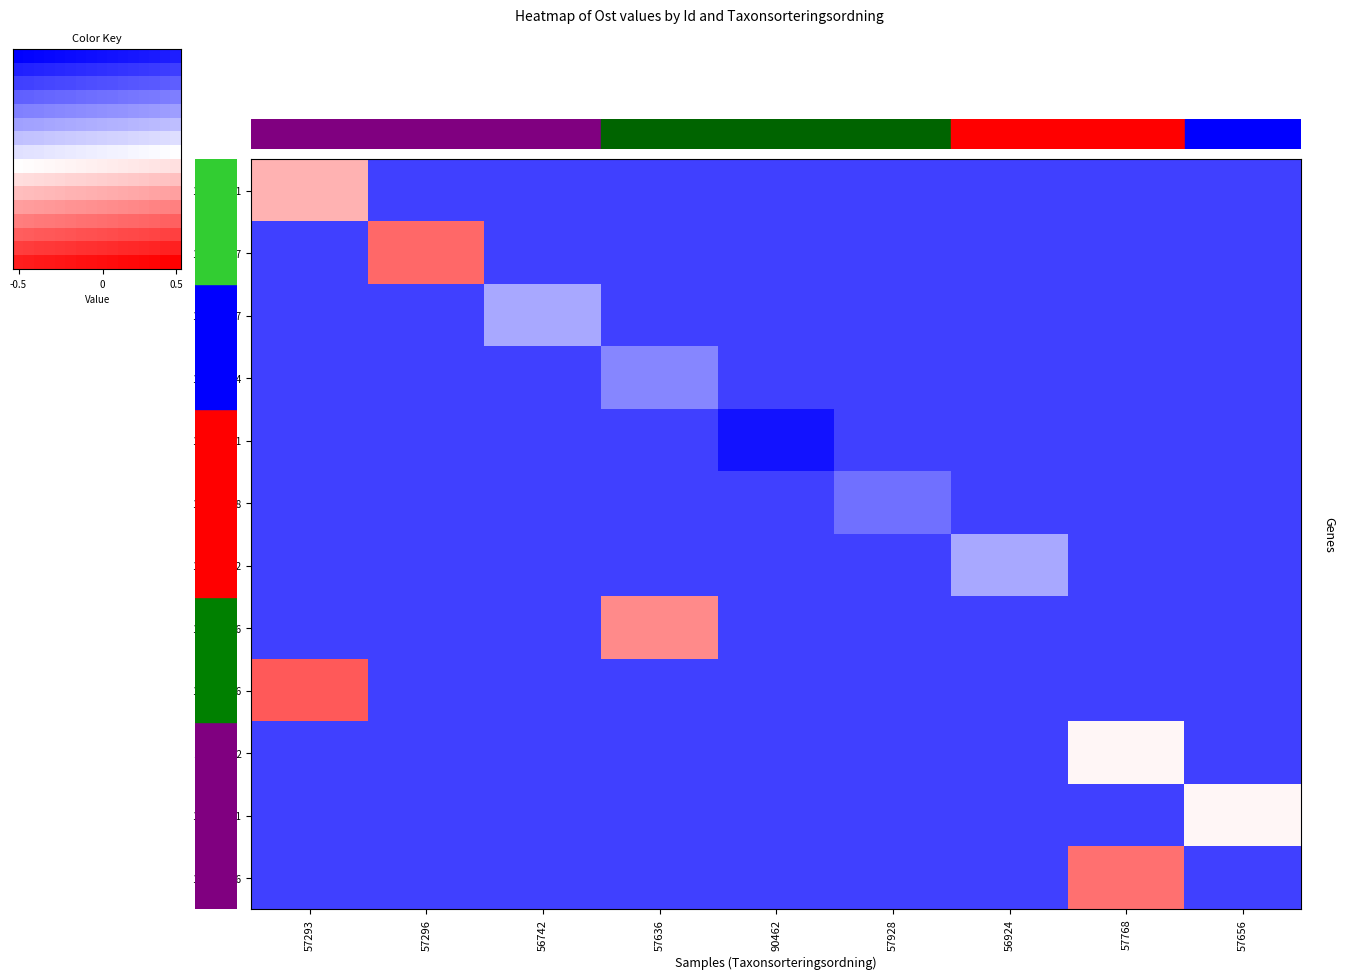

What is the difference between the highest and lowest values at 56924?

3.8